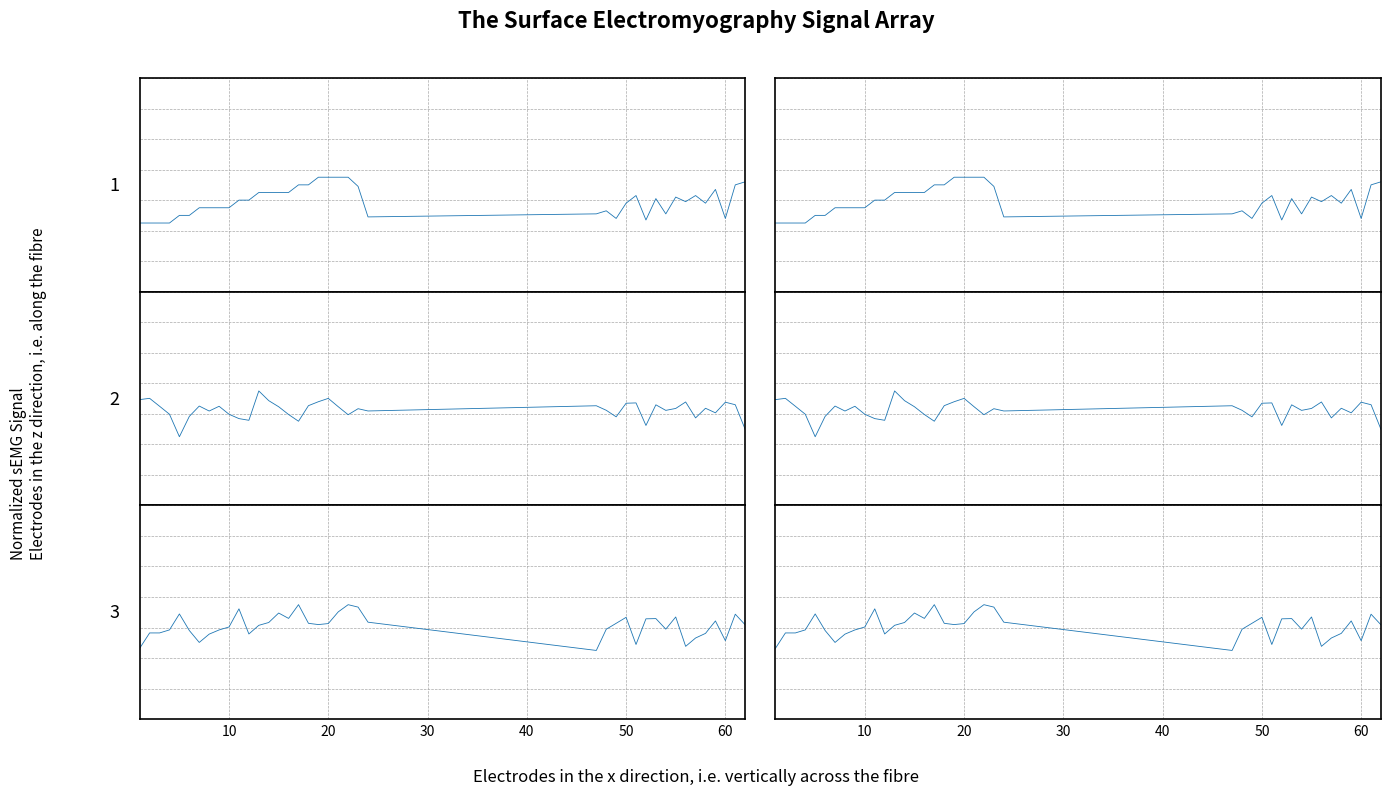

True or false: Z and Y_new cross at least once.

True